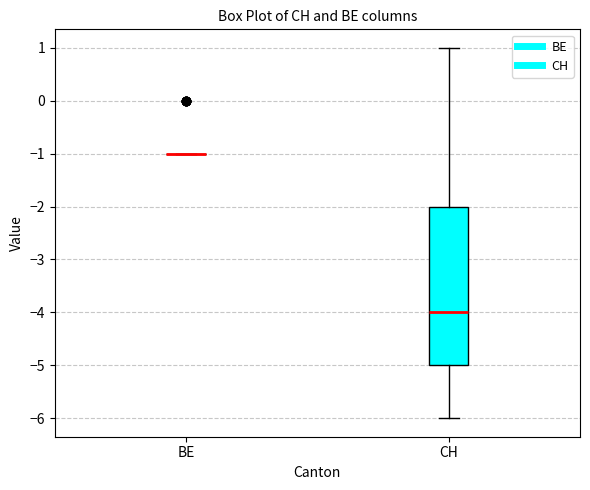

Reading left to right, transcribe this box plot: for each box, give where its median line is, the range the box spans, and where its two whiskers end, as read against the y-axis. The values are not printed on the chart, so give them approximately, as read against the axis.

BE: box collapsed to a line at -1, whiskers -1 to -1
CH: median -4, box -5 to -2, whiskers -6 to 1